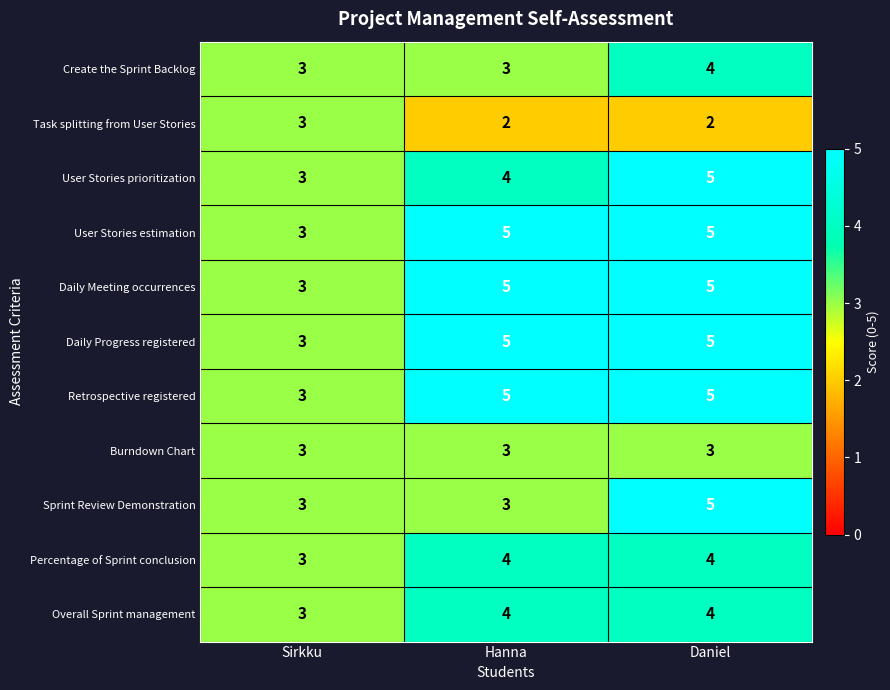

Which series changed the most between Hanna and Daniel?

Sprint Review Demonstration